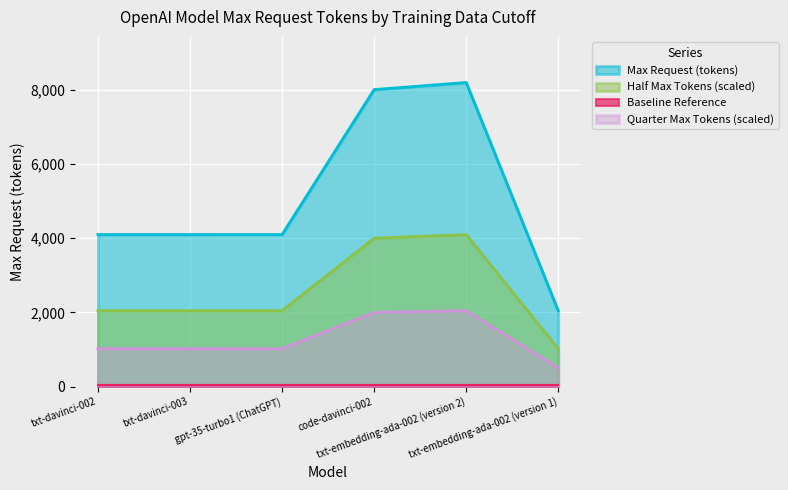

What is the minimum value for Quarter Max Tokens (scaled)?

511.5